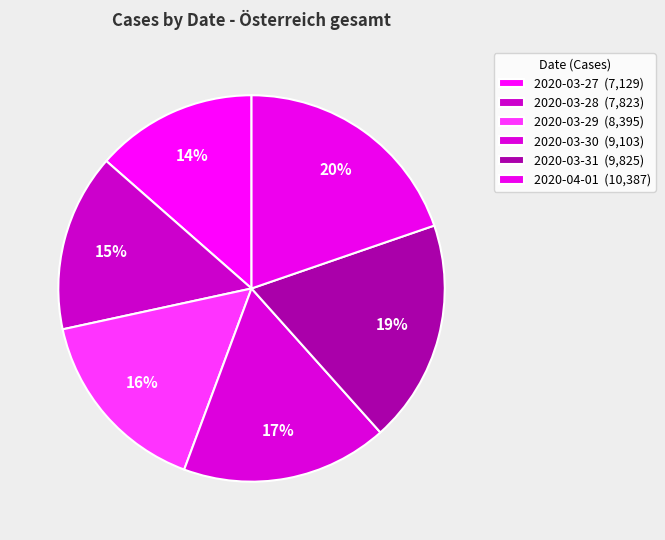

To the nearest percent, what percentage of the pie is 2020-03-27?

14%